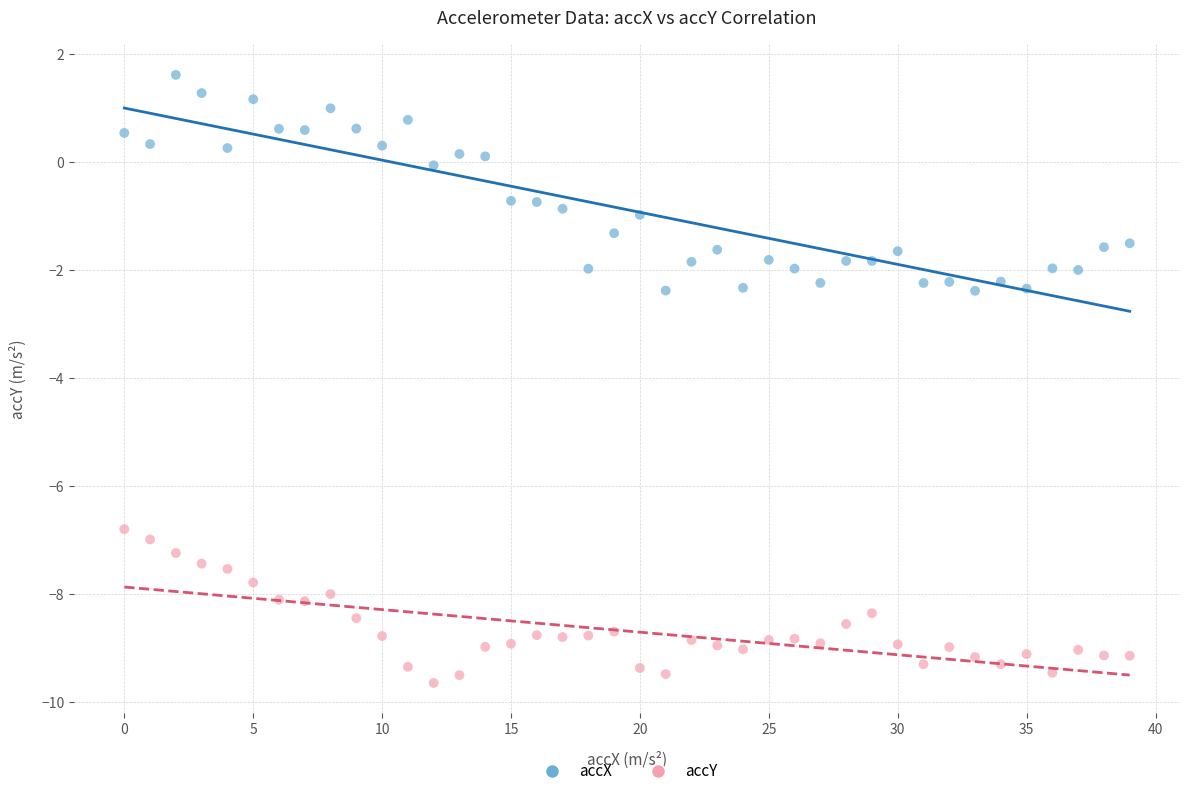

Which series reaches the maximum Y coordinate?

accX